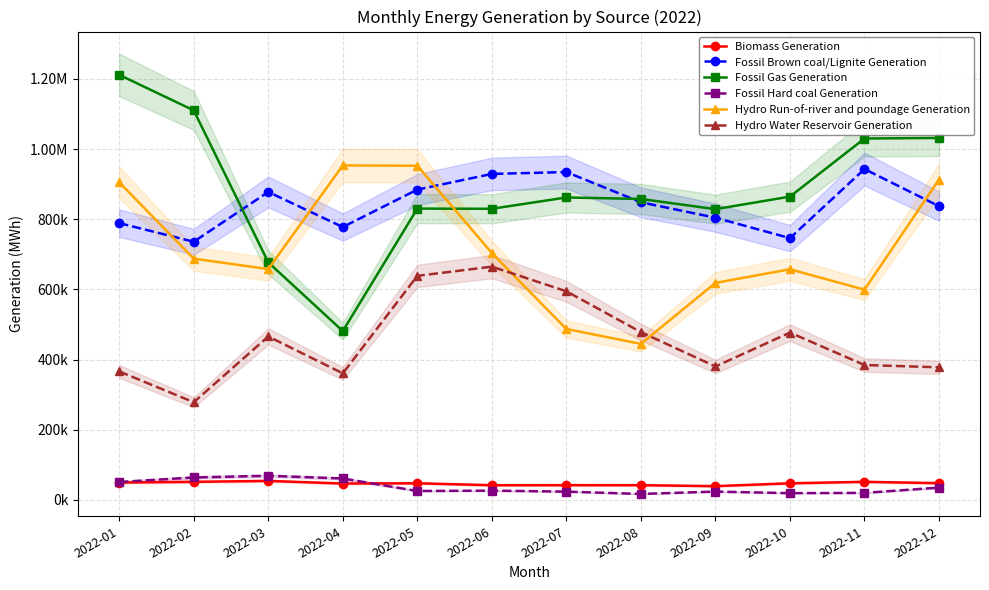

What is the sum of all Hydro Water Reservoir Generation values?

5469883.8